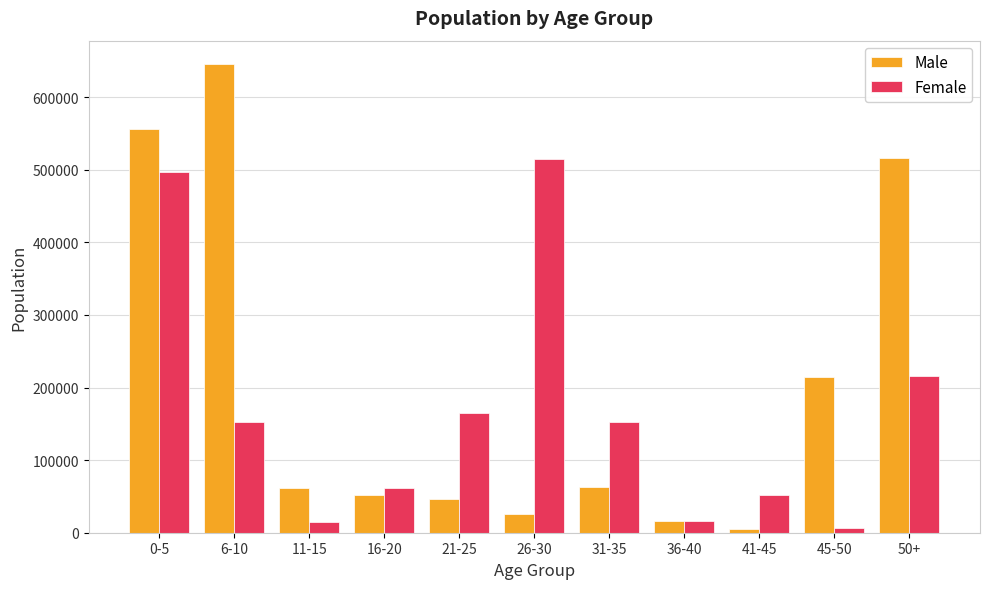

Rank the series by their average value, from highest to lowest.

Male, Female